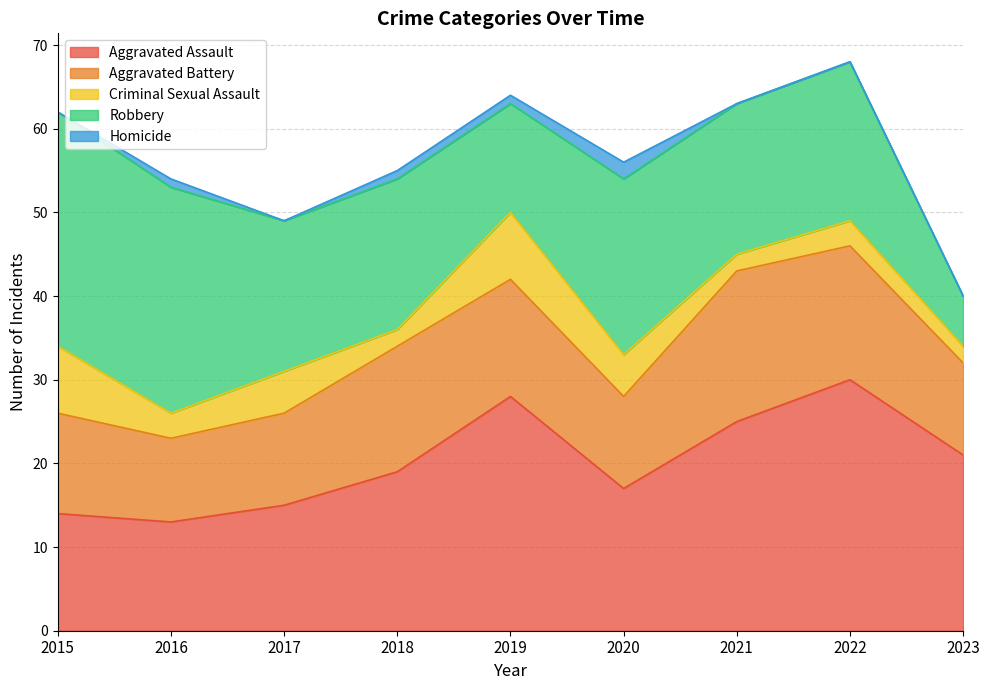

Reading left to right, extract all data points from this chart.

Aggravated Assault: 2015=14	2016=13	2017=15	2018=19	2019=28	2020=17	2021=25	2022=30	2023=21
Aggravated Battery: 2015=12	2016=10	2017=11	2018=15	2019=14	2020=11	2021=18	2022=16	2023=11
Criminal Sexual Assault: 2015=8	2016=3	2017=5	2018=2	2019=8	2020=5	2021=2	2022=3	2023=2
Robbery: 2015=28	2016=27	2017=18	2018=18	2019=13	2020=21	2021=18	2022=19	2023=6
Homicide: 2015=0	2016=1	2017=0	2018=1	2019=1	2020=2	2021=0	2022=0	2023=0